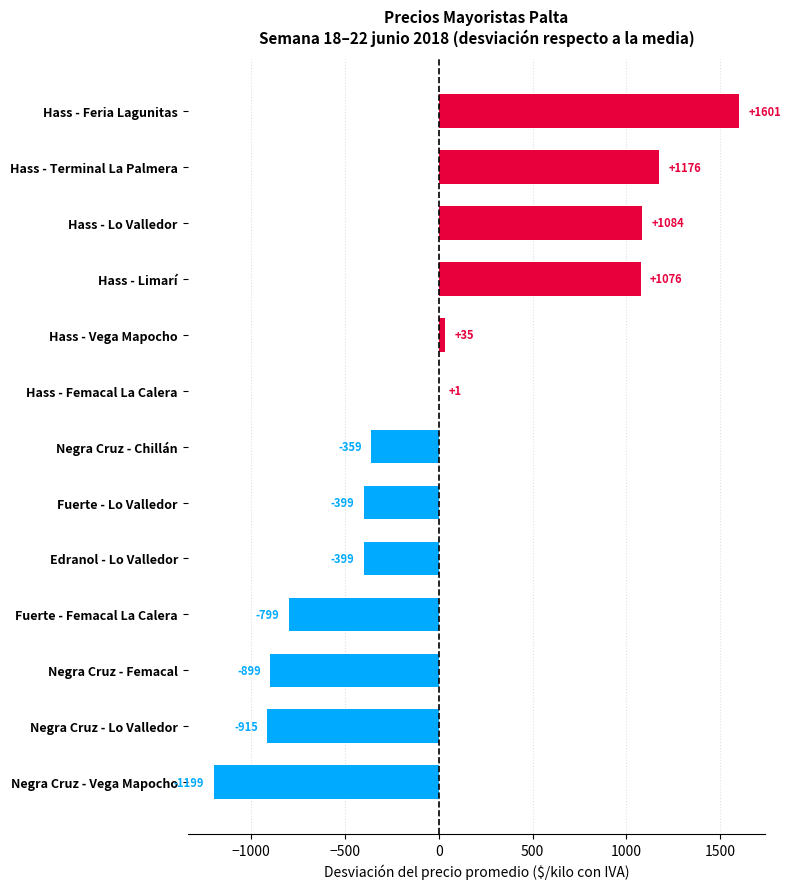

How many values are above zero?

6